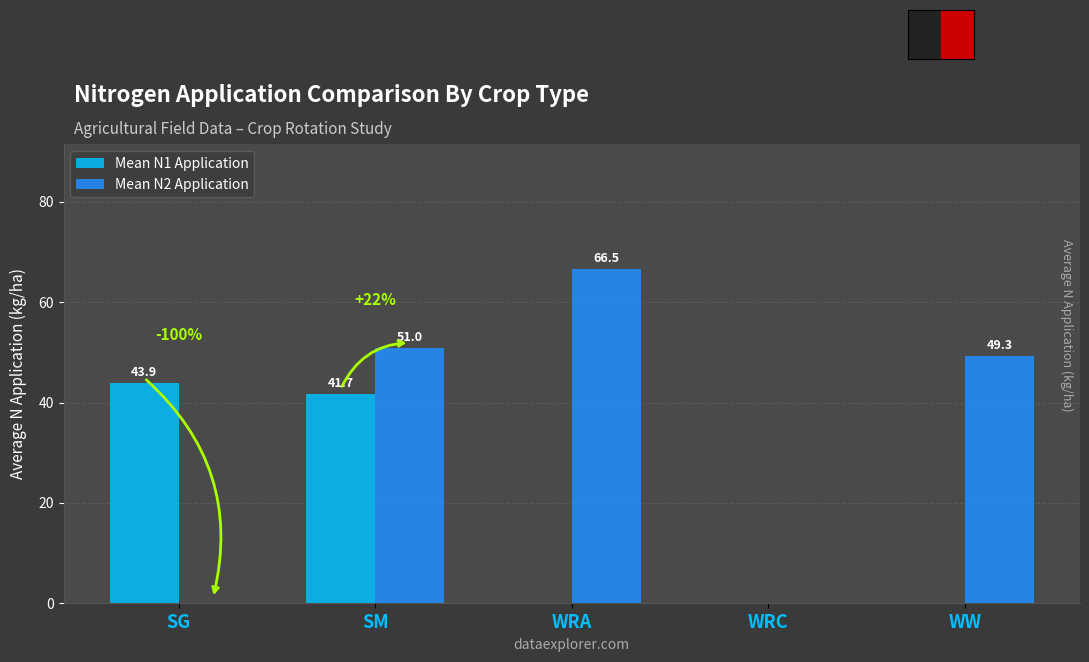

Which series has the largest total across all categories?

Mean N2 Application